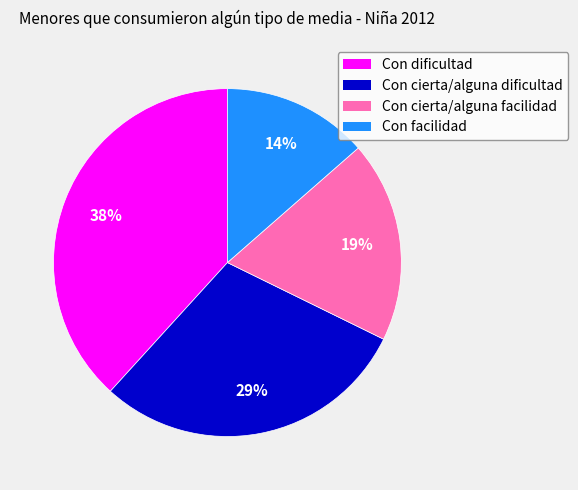

Combined, do Con dificultad and Con facilidad account for over 50%?

Yes